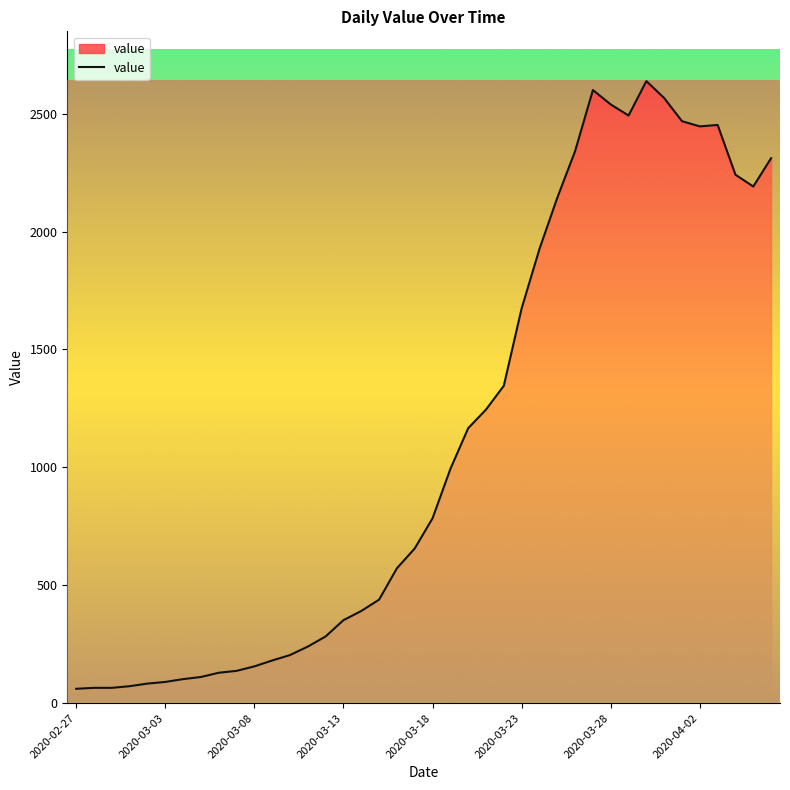

Does the chart have visible grid lines?

No